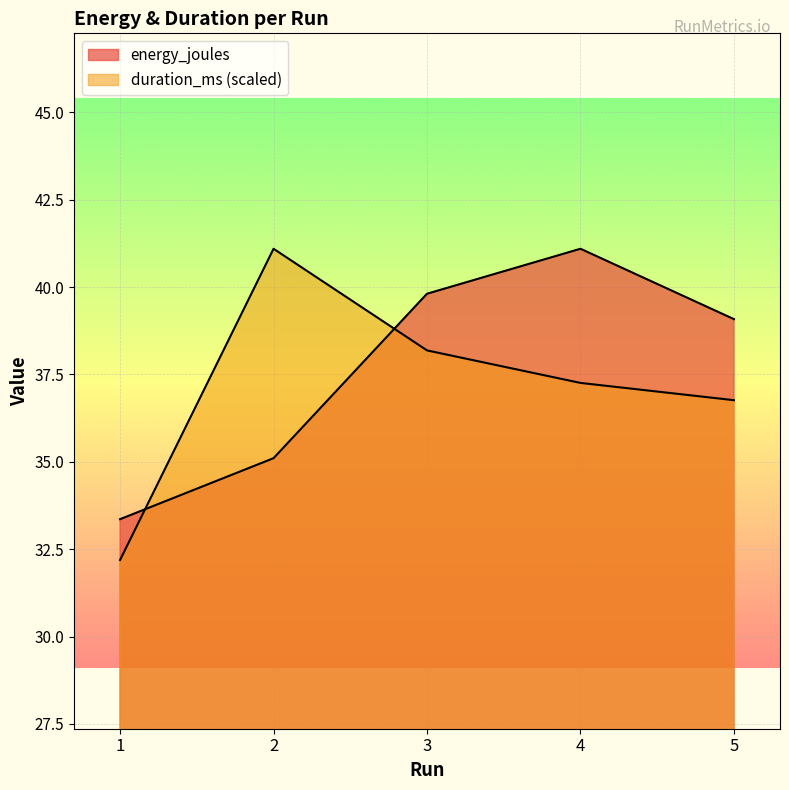

At which label does energy_joules reach its minimum?

1